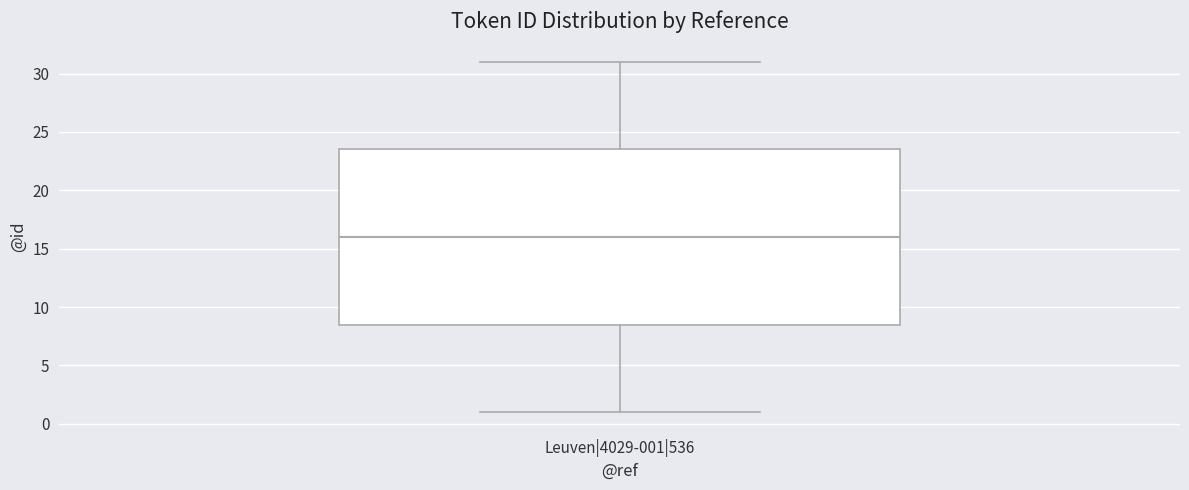

Read this box plot against the y-axis: the position of the median line, the range covered by the box, and the ends of both whiskers. The values are not printed on the chart, so give them approximately, as read against the axis.

median 16.0, box 8.5 to 23.5, whiskers 1.0 to 31.0